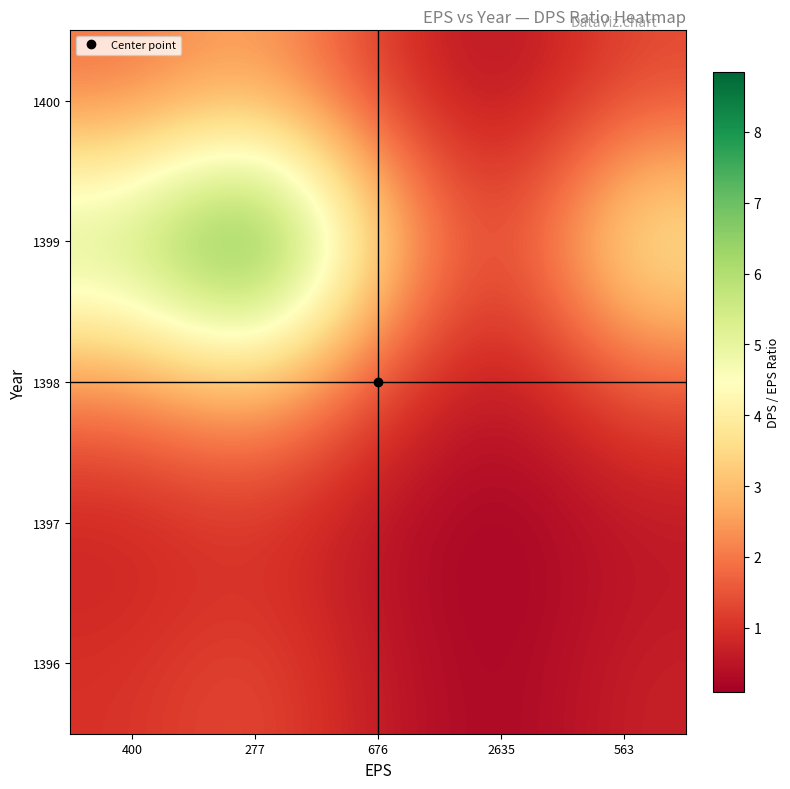

Reading right to left, what are all the values shown in this chart?

1396: 563=0.7	2635=0.2	676=0.6	277=1.4	400=1.0
1397: 563=0.4	2635=0.1	676=0.4	277=0.9	400=0.6
1398: 563=1.5	2635=0.3	676=1.3	277=3.1	400=2.2
1399: 563=4.4	2635=0.9	676=3.6	277=8.8	400=6.1
1400: 563=1.3	2635=0.3	676=1.1	277=2.7	400=1.8